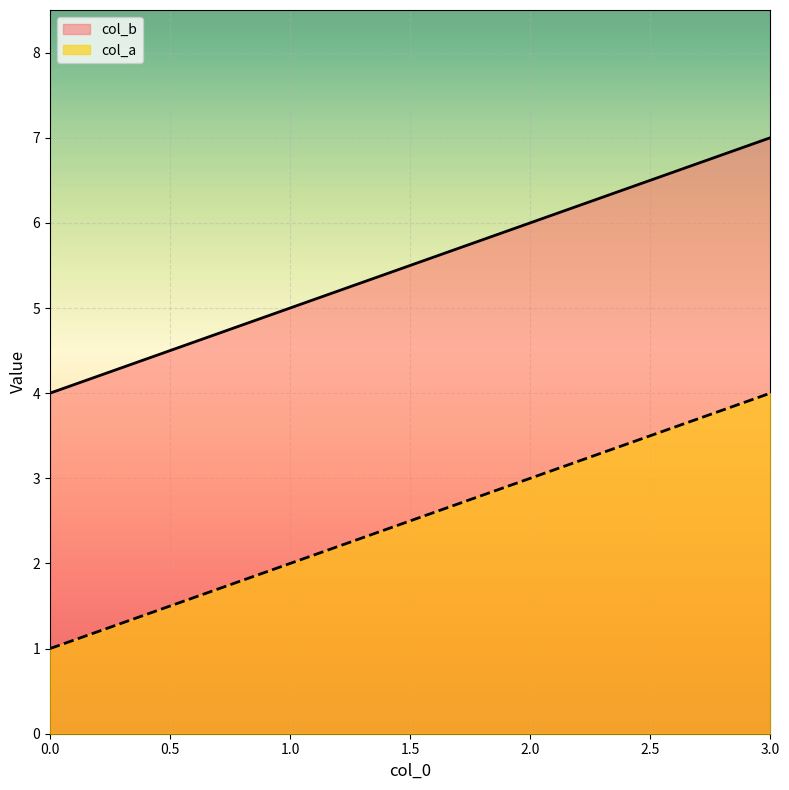

At how many categories does at least one series exceed 5?

2